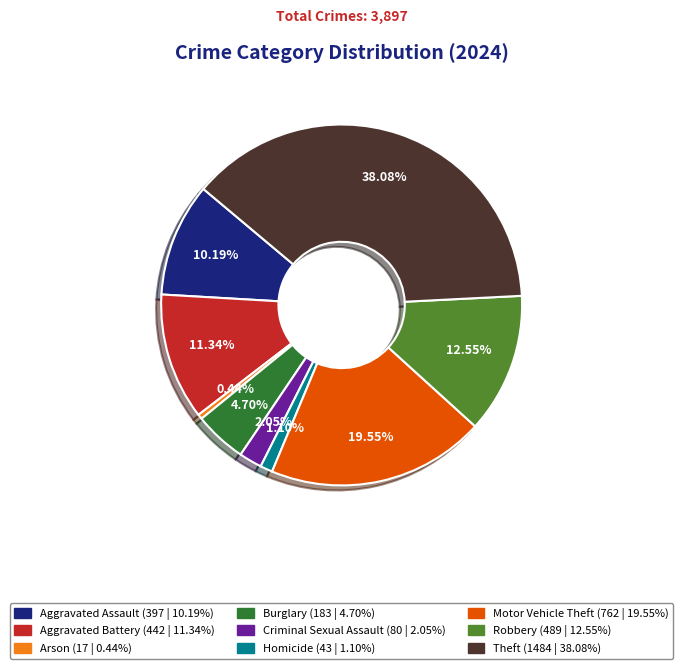

Rank the categories by value from lowest to highest.

Arson, Homicide, Criminal Sexual Assault, Burglary, Aggravated Assault, Aggravated Battery, Robbery, Motor Vehicle Theft, Theft